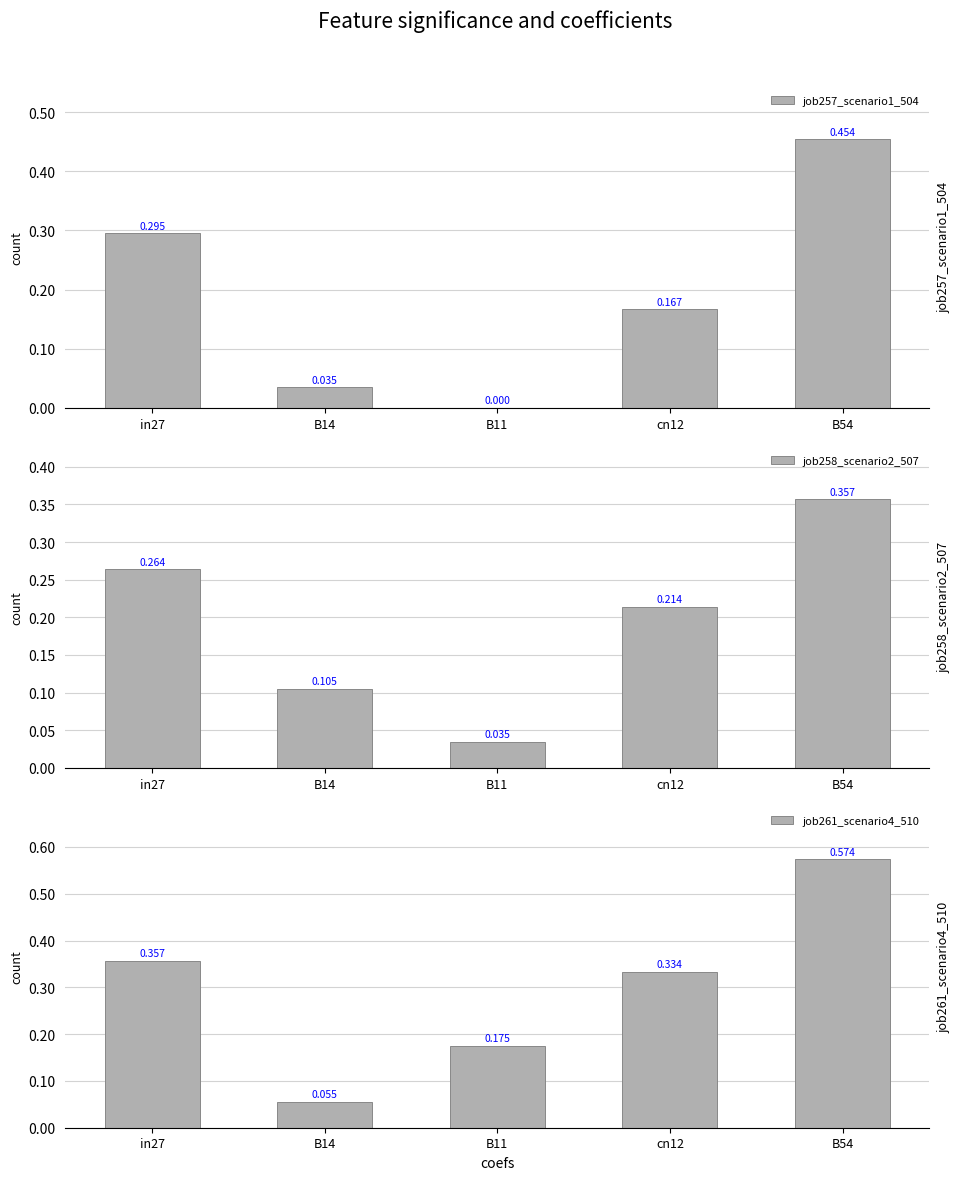

The job257_scenario1_504 series shows 0.0 at B14. True or false?

False